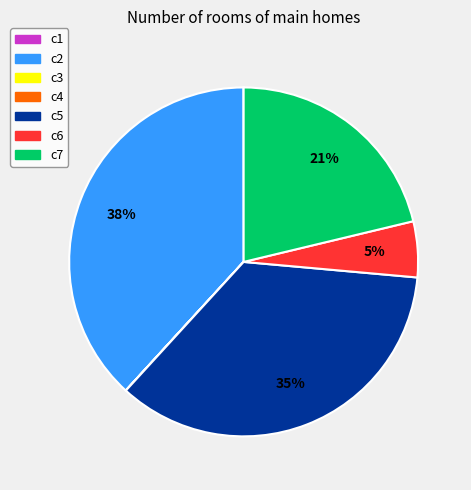

To the nearest percent, what is the average slice percentage?

14%